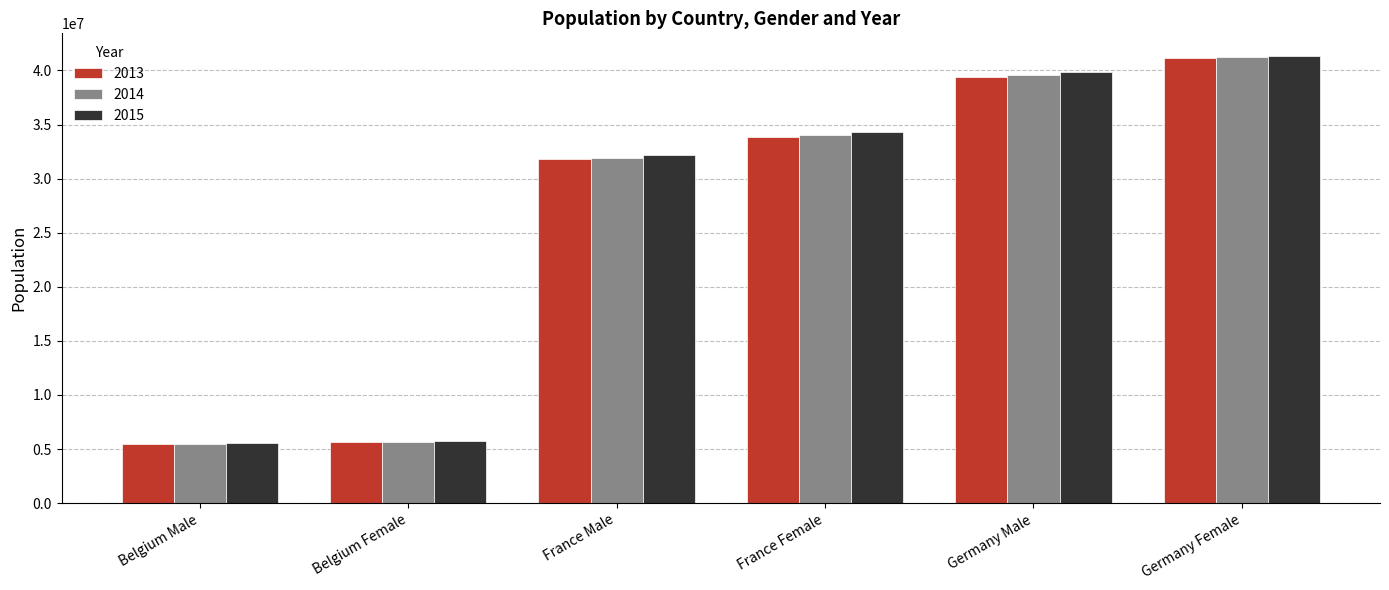

How many bars are there in each group?

3